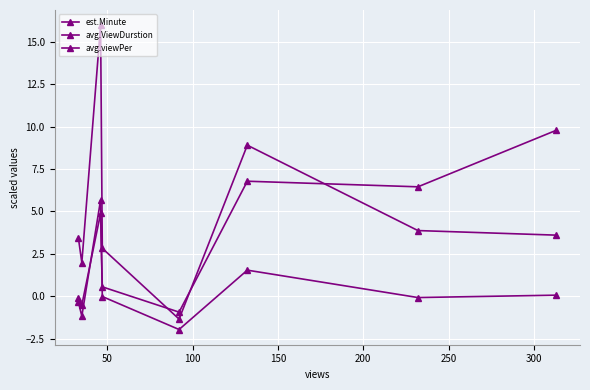

What is the sum of all avg.ViewDurstion values?

3.7